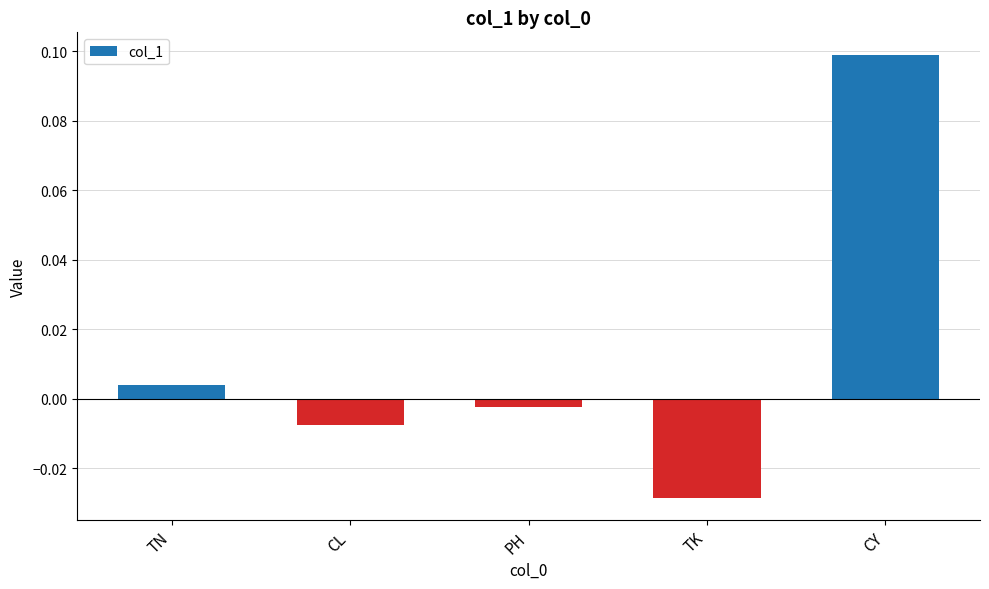

Count the number of values greater than 0.

2